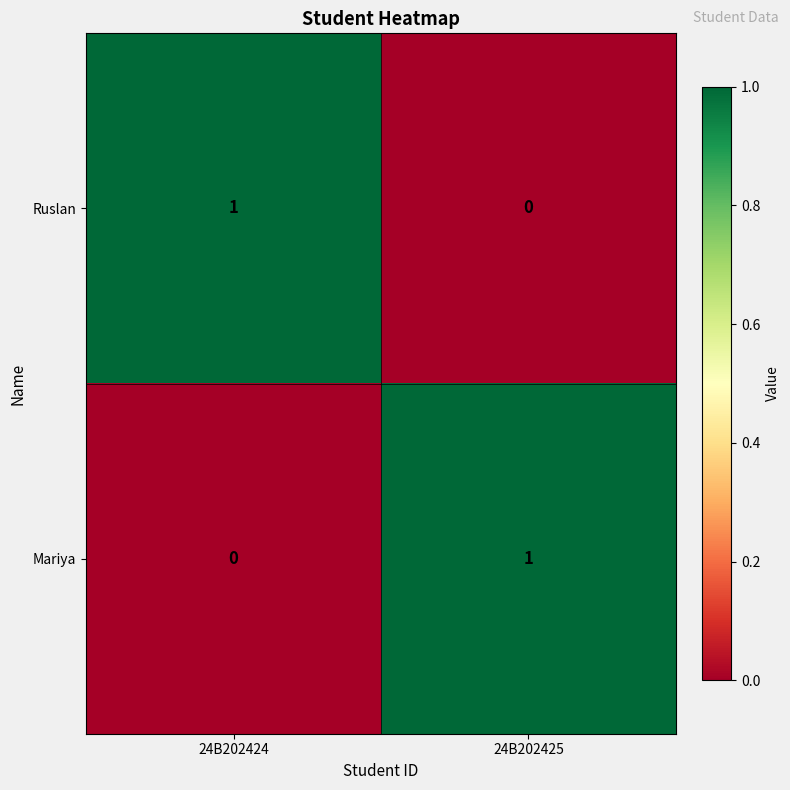

How many categories are shown in the chart?

2